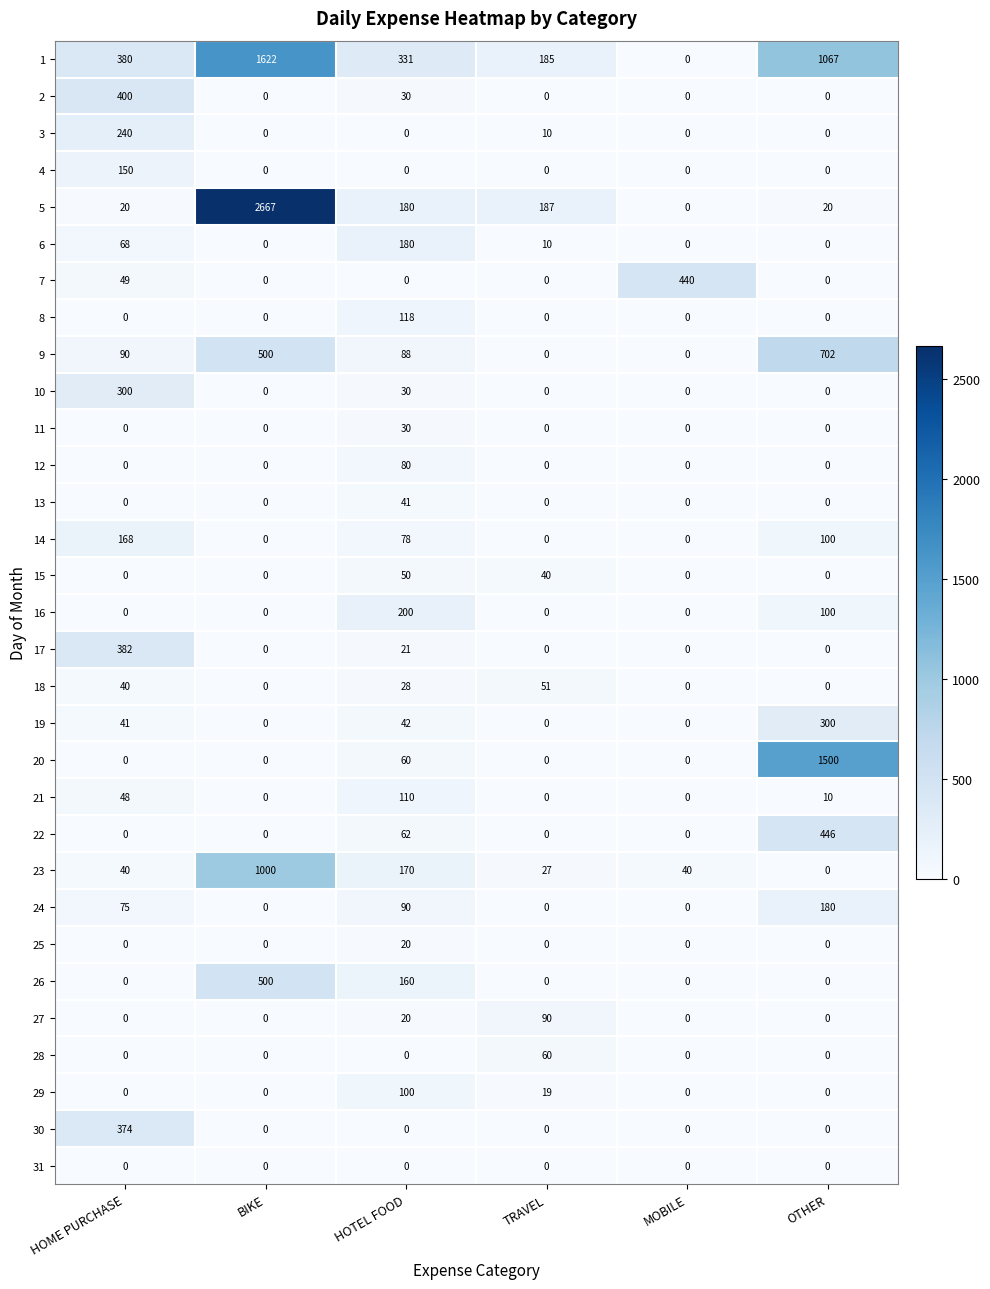

What is the highest value of the 22 series?

446